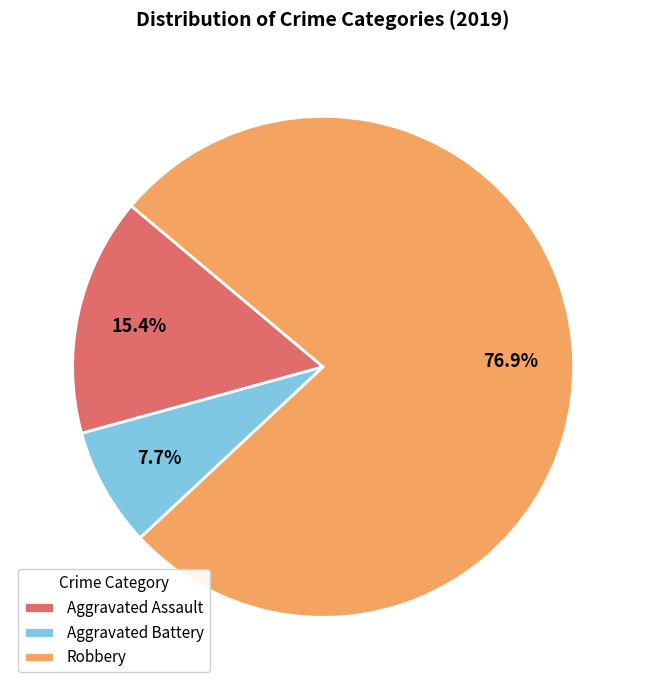

Rank the categories by value from lowest to highest.

Aggravated Battery, Aggravated Assault, Robbery